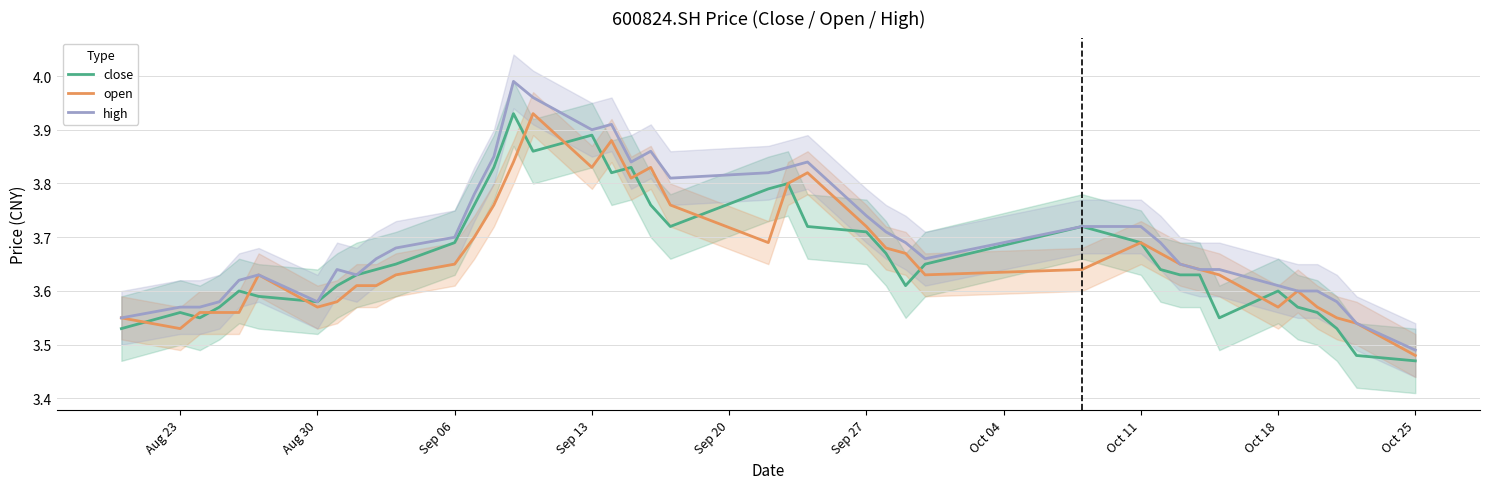

Is it true that close equals 3.6 at Oct 18?

True